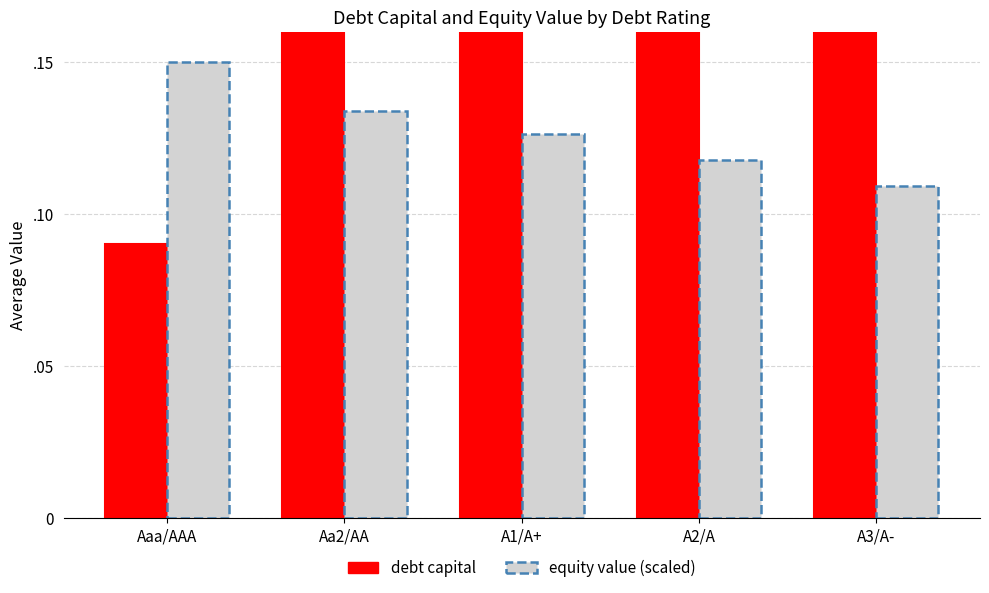

At which label is the value closest to 0?

Aaa/AAA